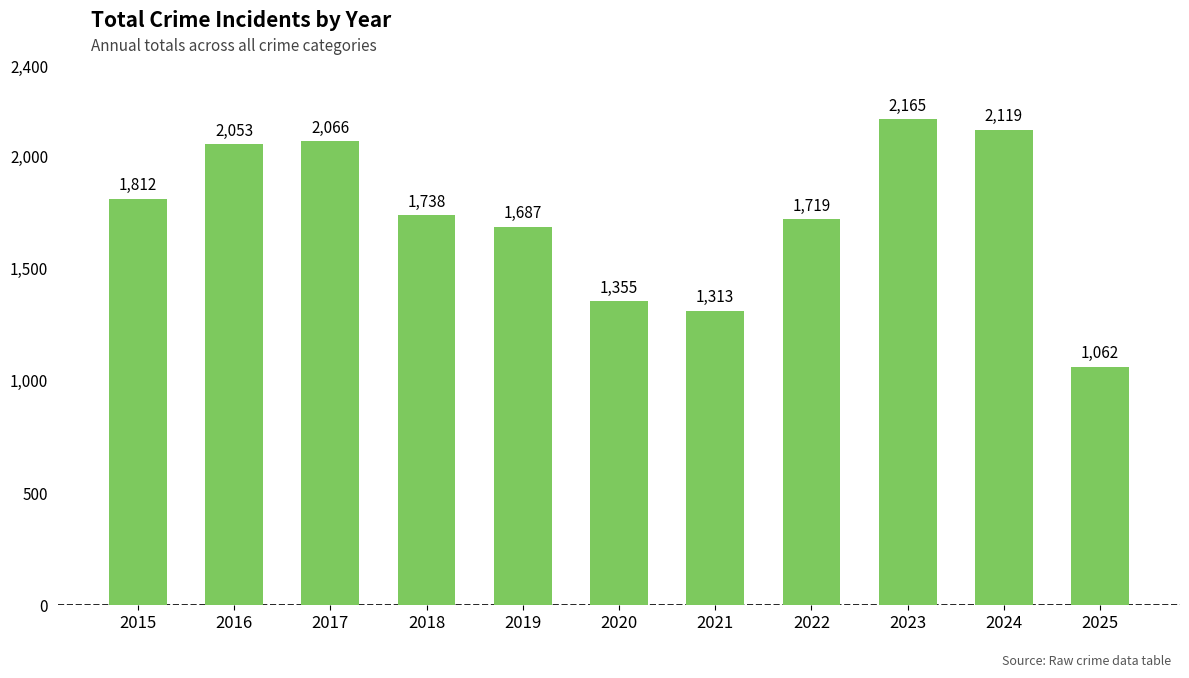

Count the number of categories in the chart.

11